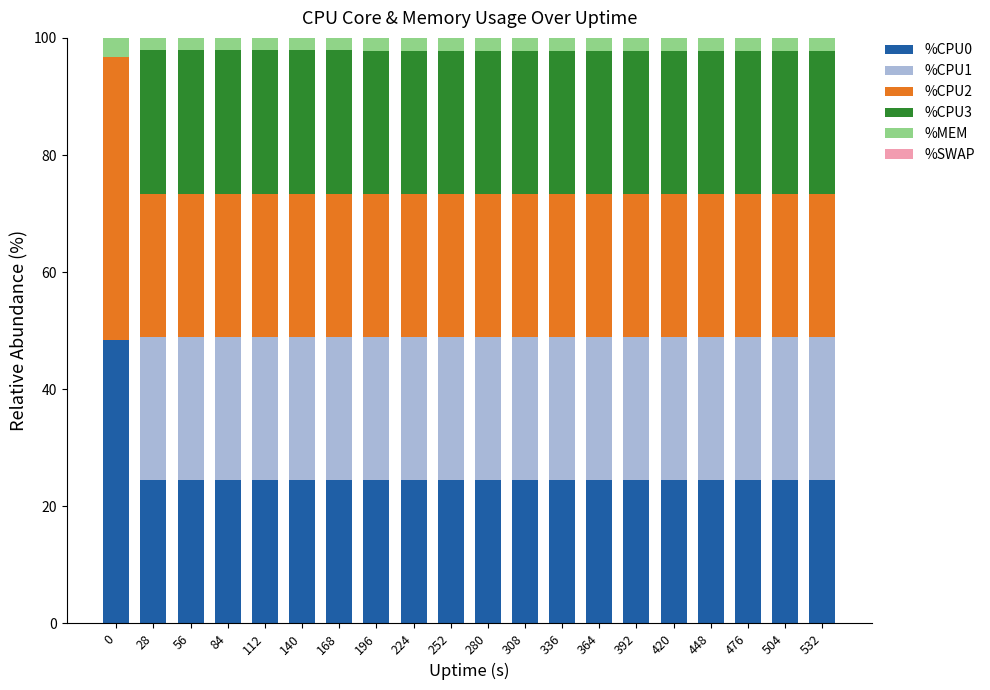

The value of %CPU0 at 504 is 34.2. True or false?

False